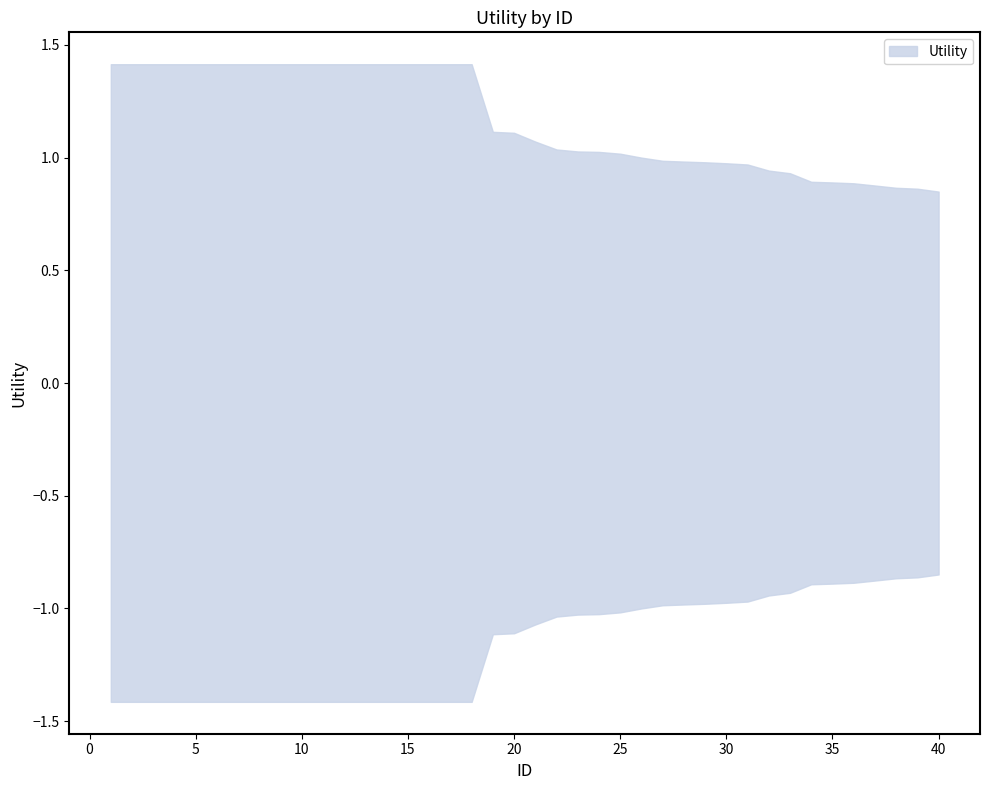

Read the value at 39.

0.9